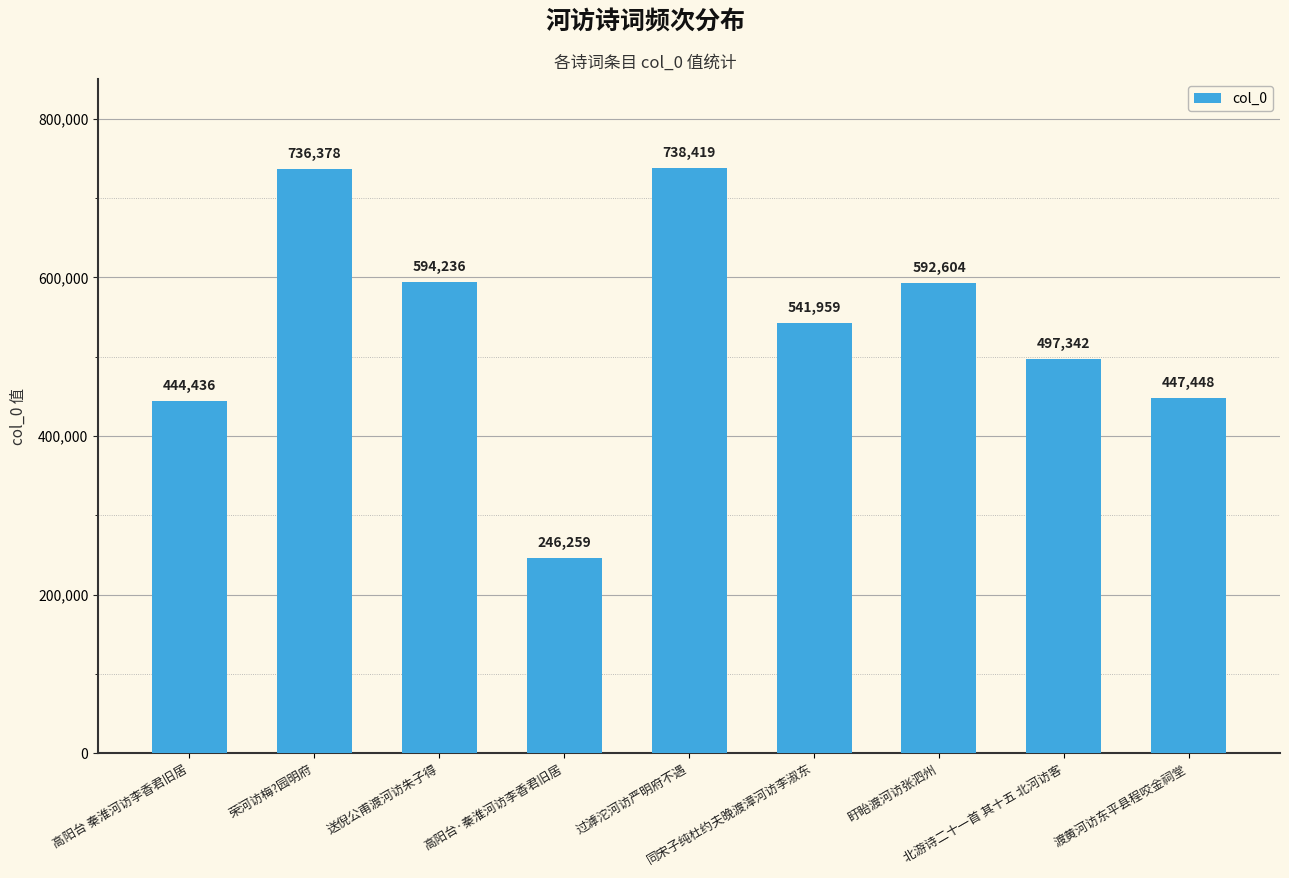

What is the label of the 3rd bar from the left?

送倪公甫渡河访朱子得